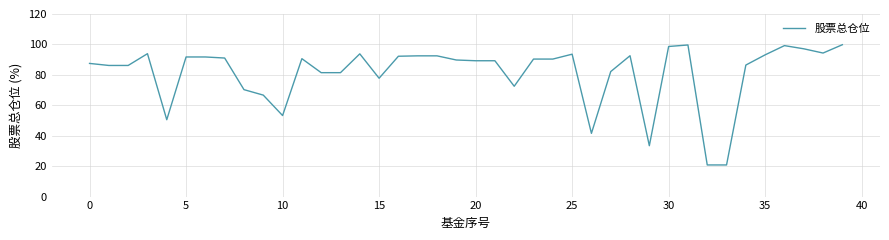

What is the minimum value shown in the chart?

20.8